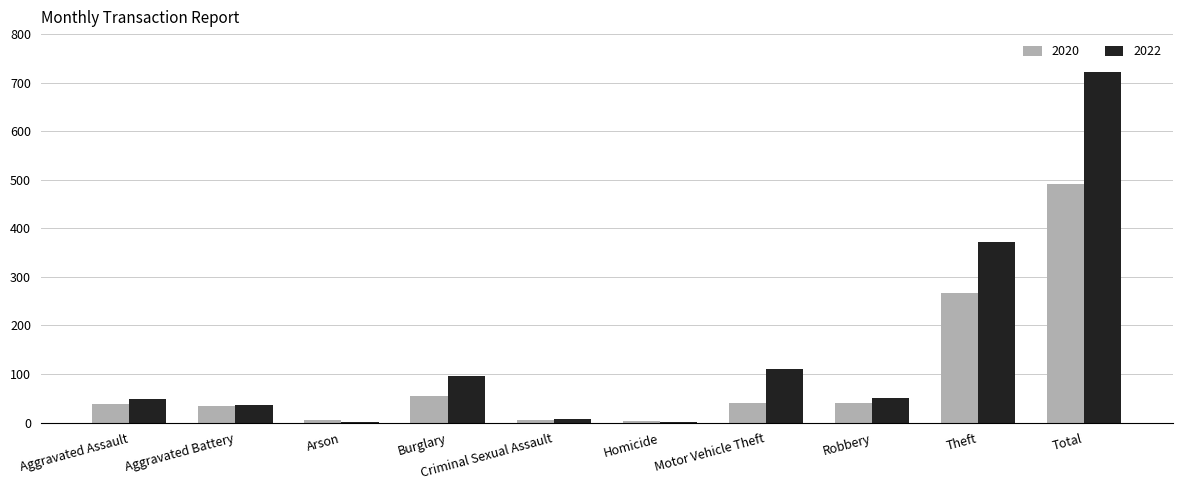

Where does the 2022 series first go above 50?

Burglary